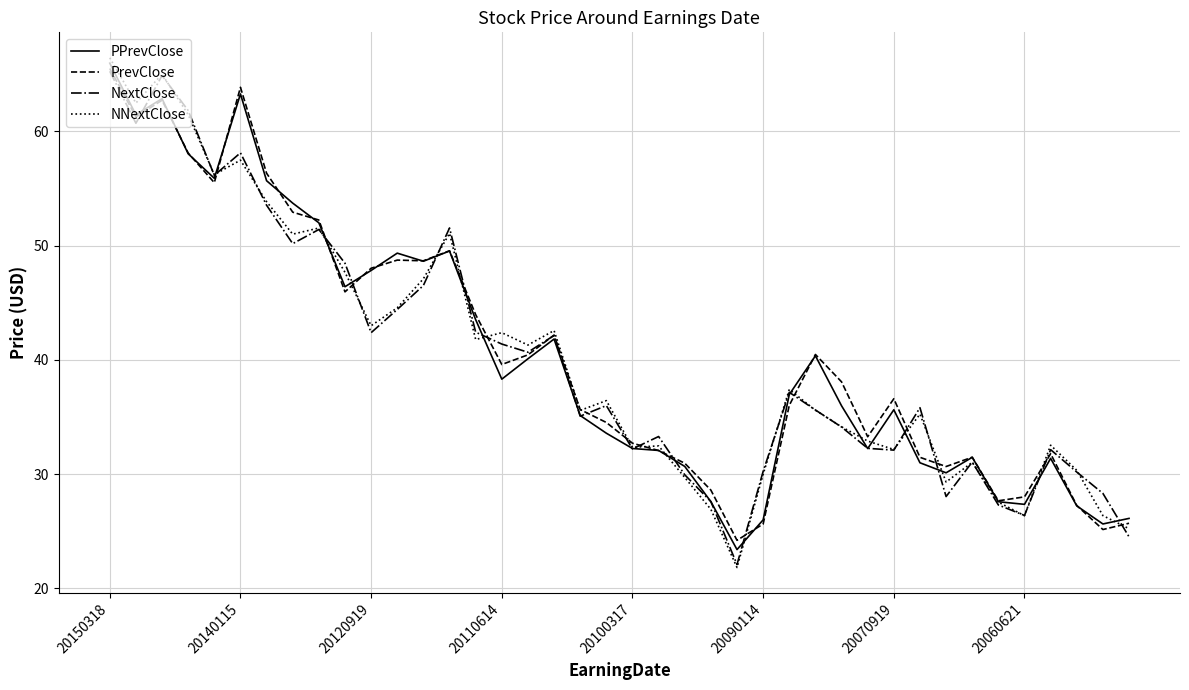

What is the sum of all NNextClose values?

1608.3